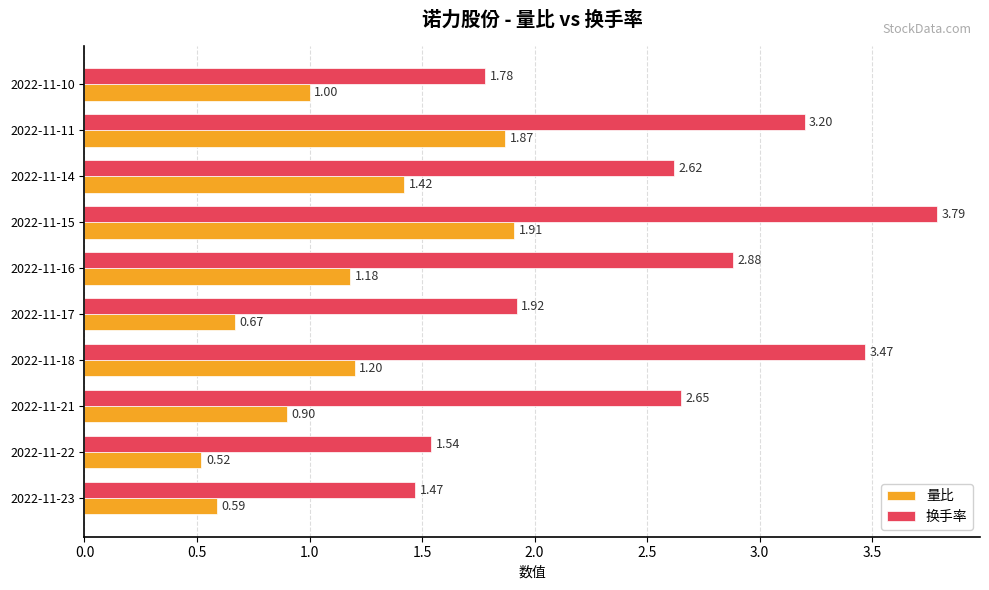

Count the number of categories in the chart.

10